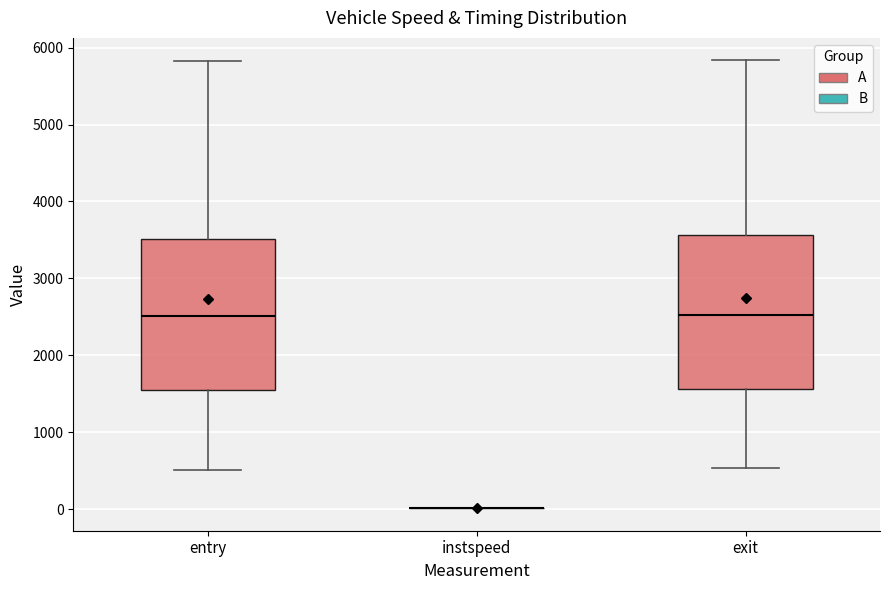

Reading left to right, read every box against the y-axis: the position of its median line, the range the box covers, and the ends of its whiskers. The values are not printed on the chart, so give them approximately, as read against the axis.

entry: median 2500, box 1500 to 3500, whiskers 500 to 5800
instspeed: box collapsed to a line at 0, whiskers 0 to 0
exit: median 2500, box 1600 to 3600, whiskers 500 to 5800